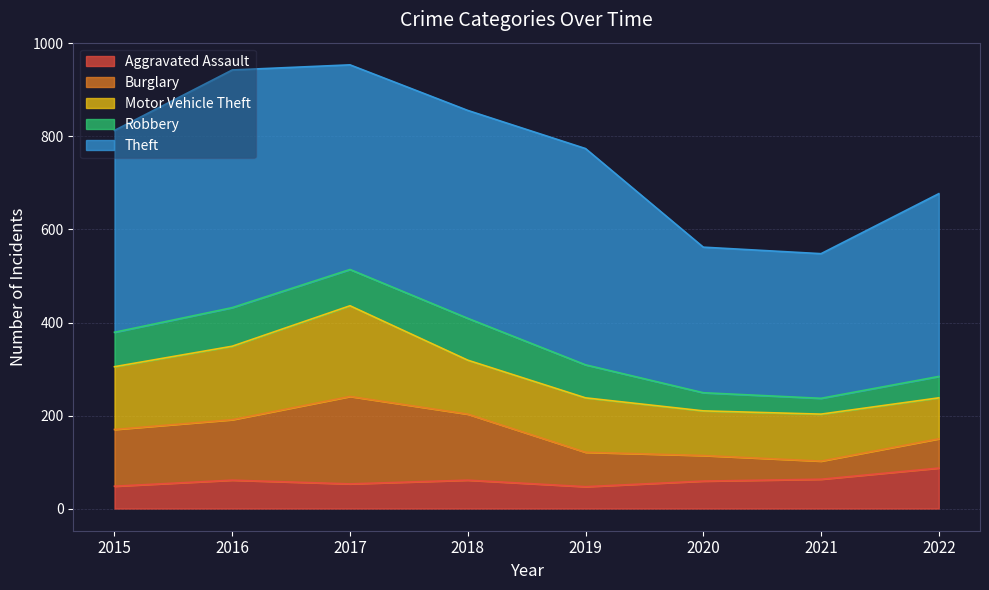

At which category does the chart reach its peak across all series?

2016